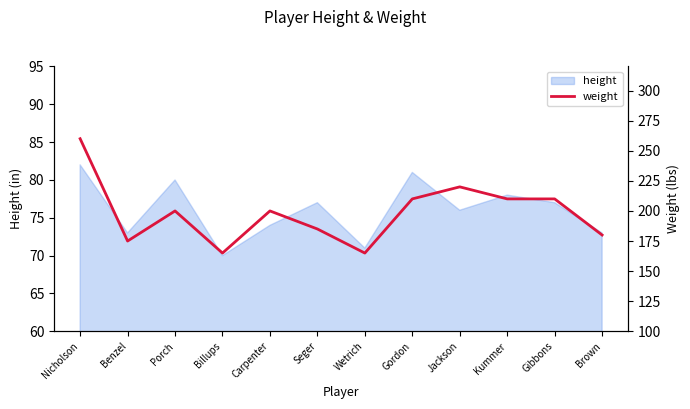

Count the number of values greater than 200.

5